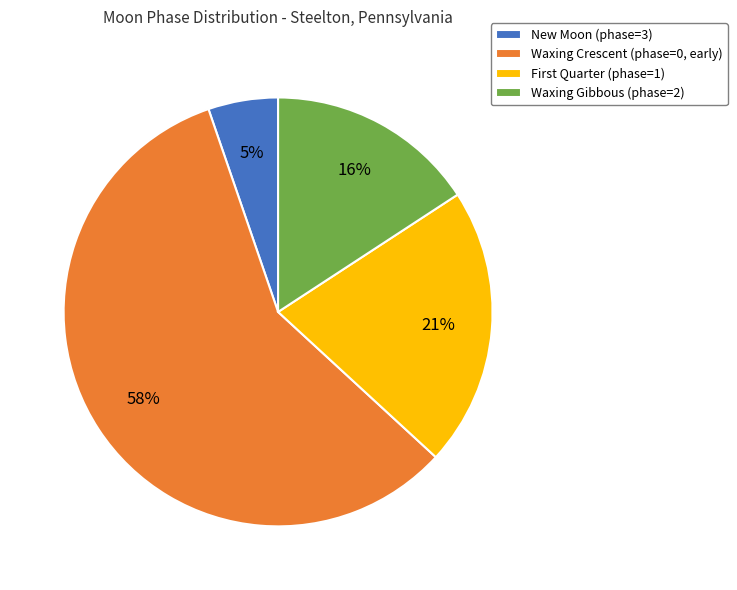

What percentage is the Waxing Gibbous (phase=2) slice, to the nearest percent?

16%